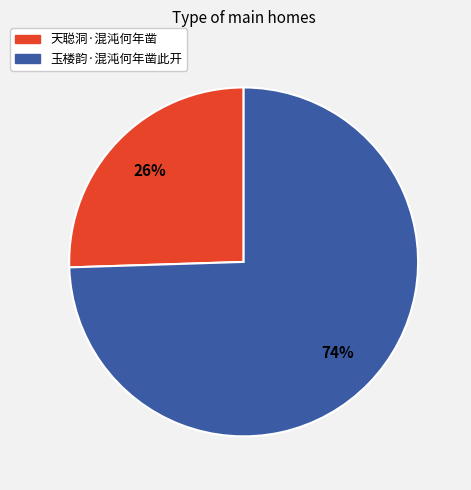

Which category has the smallest portion of the pie?

天聪洞·混沌何年凿